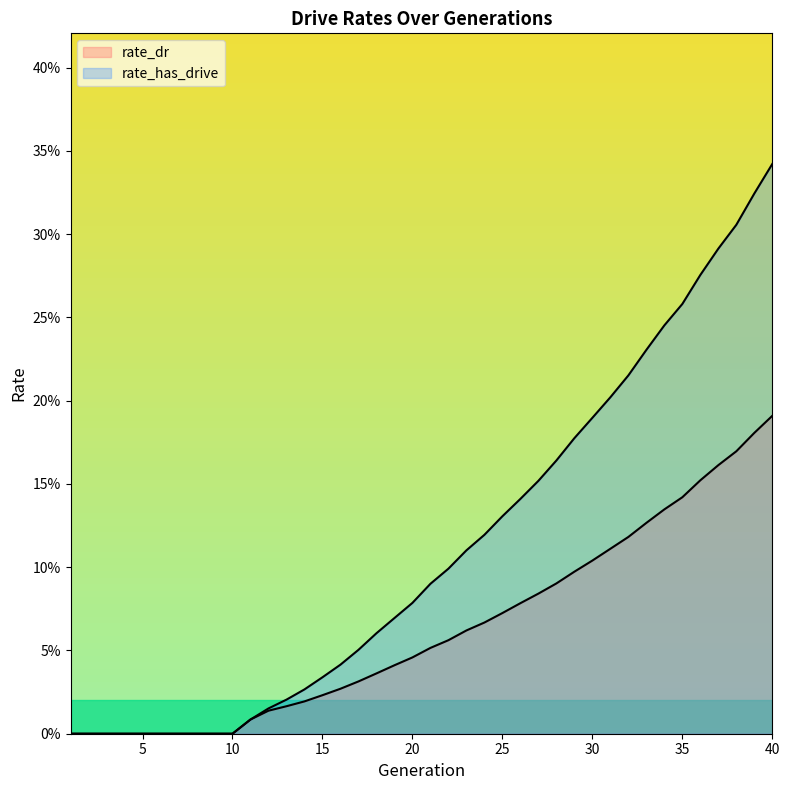

What is the difference between the second highest and minimum values in the rate_has_drive series?

0.3